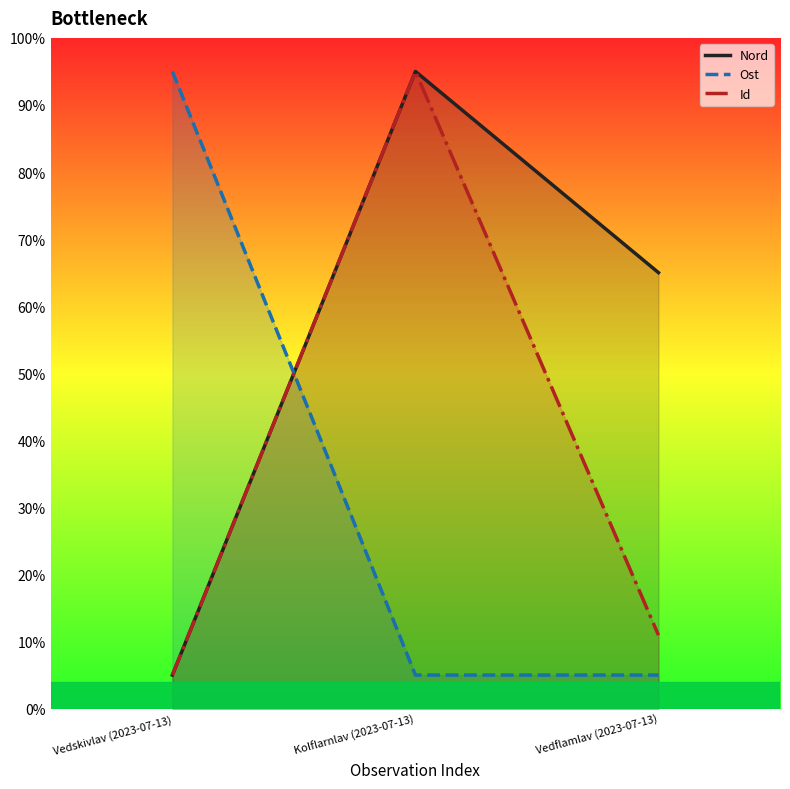

What is the difference between the maximum and minimum values in the Ost series?

90.0